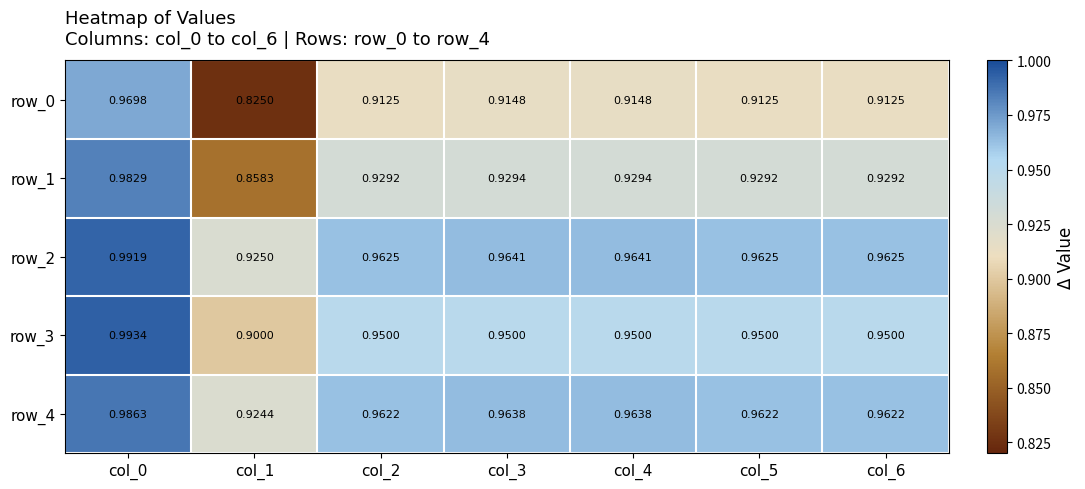

Where is row_3 nearest to the value 0?

col_1